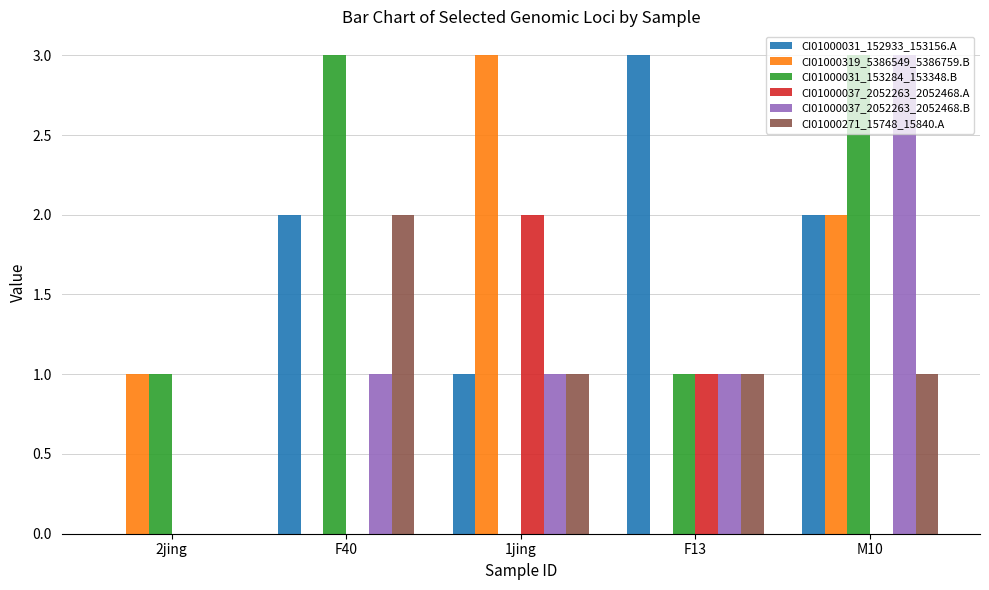

The value of CI01000031_152933_153156.A at M10 is 2. True or false?

True